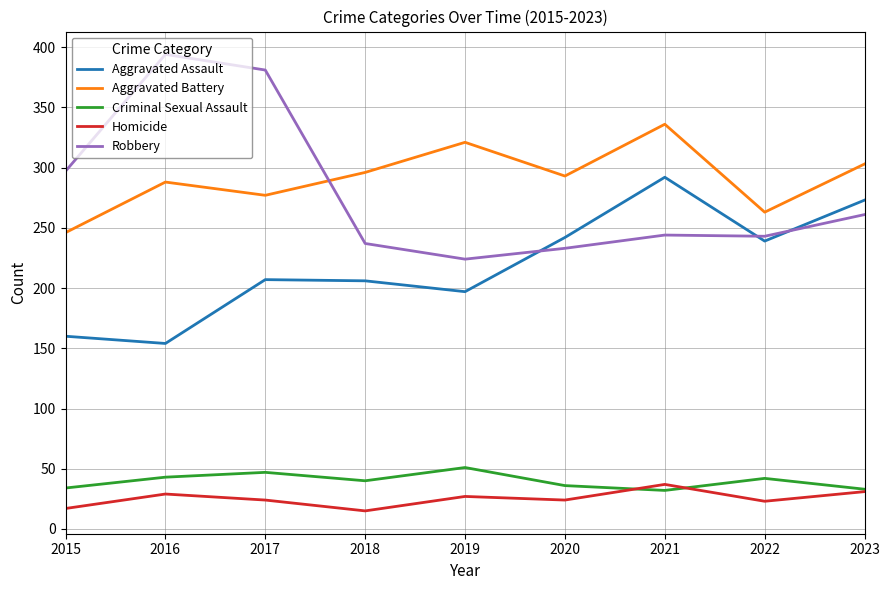

Rank the series at 2015 from lowest to highest value.

Homicide, Criminal Sexual Assault, Aggravated Assault, Aggravated Battery, Robbery